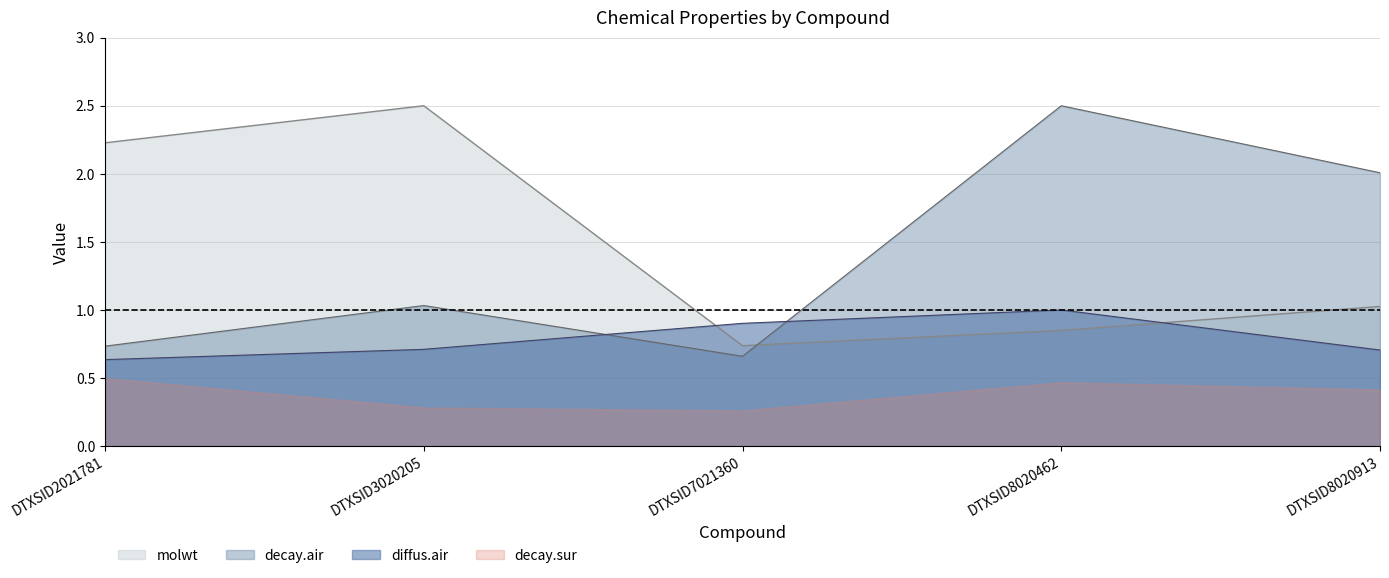

True or false: diffus.air has a value of 0.9 at DTXSID7021360.

True